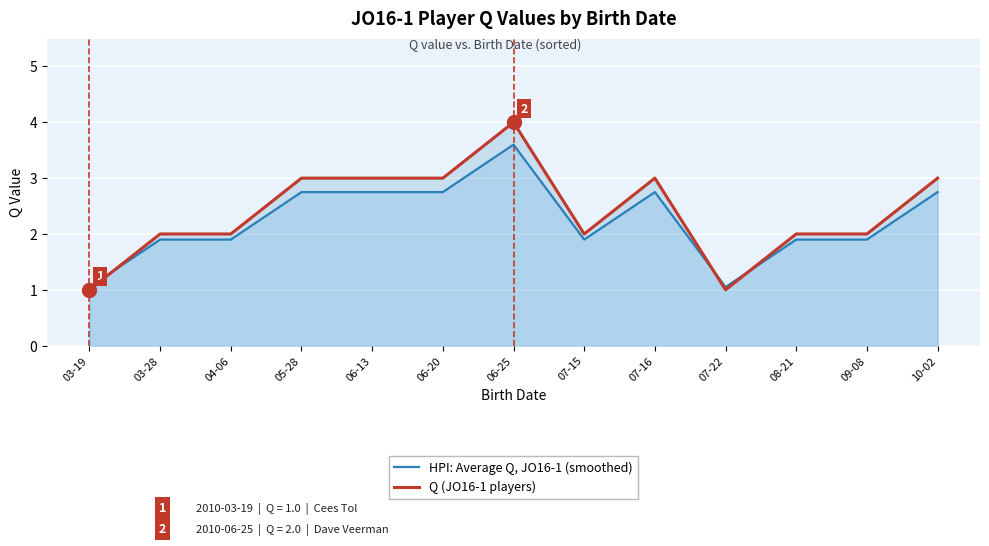

What is the label of the 12th point from the left?

09-08